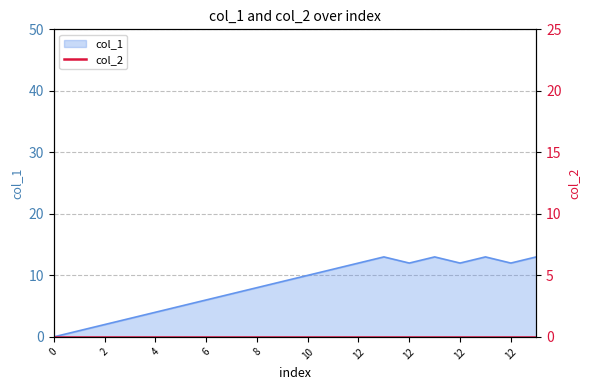

How many points are higher than both their immediate neighbors (excluding endpoints)?

3